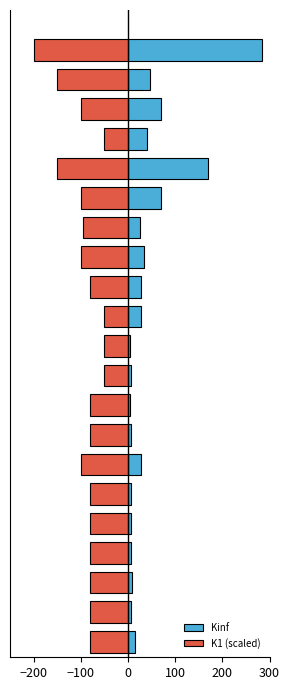

What is the difference between the maximum and minimum values in the K1 (scaled) series?

150.0